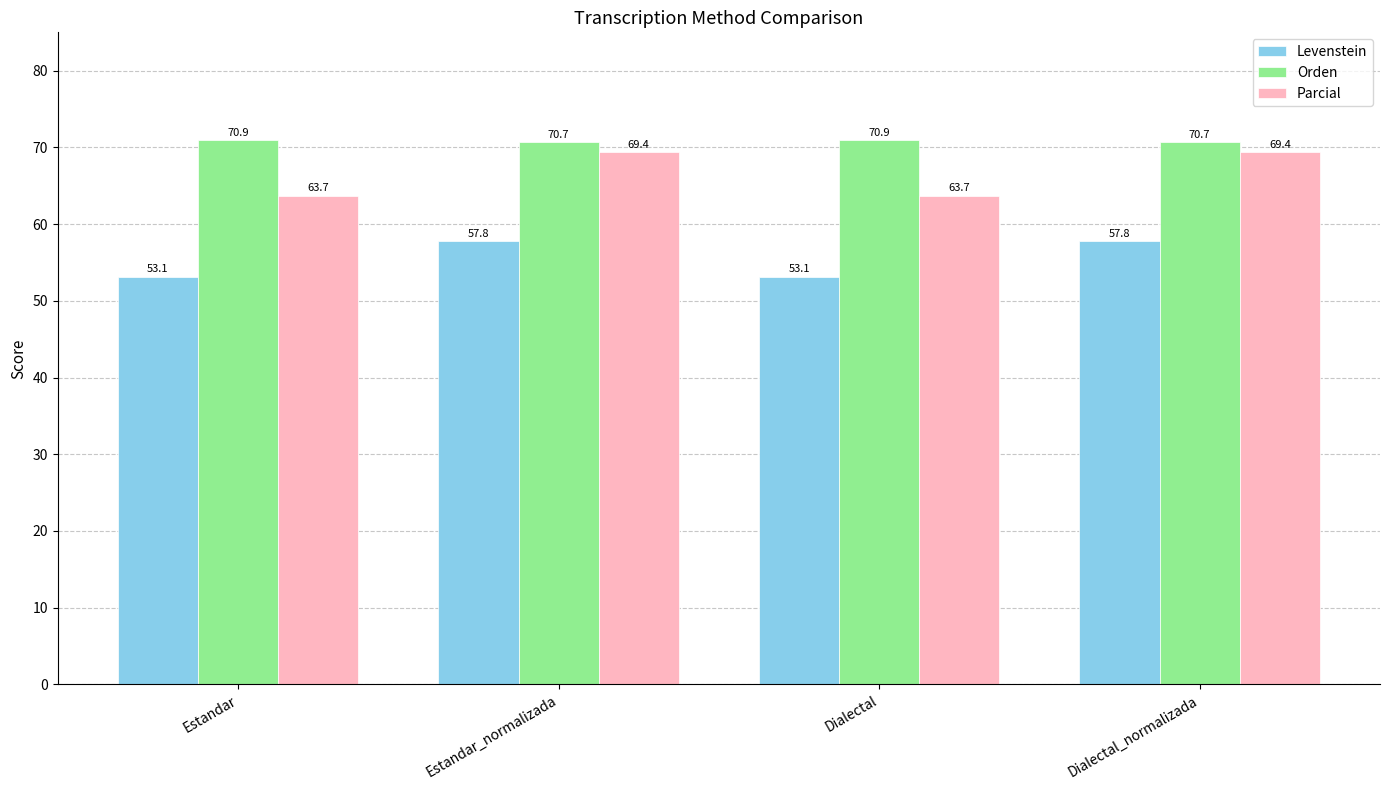

How many bars are there in each group?

3